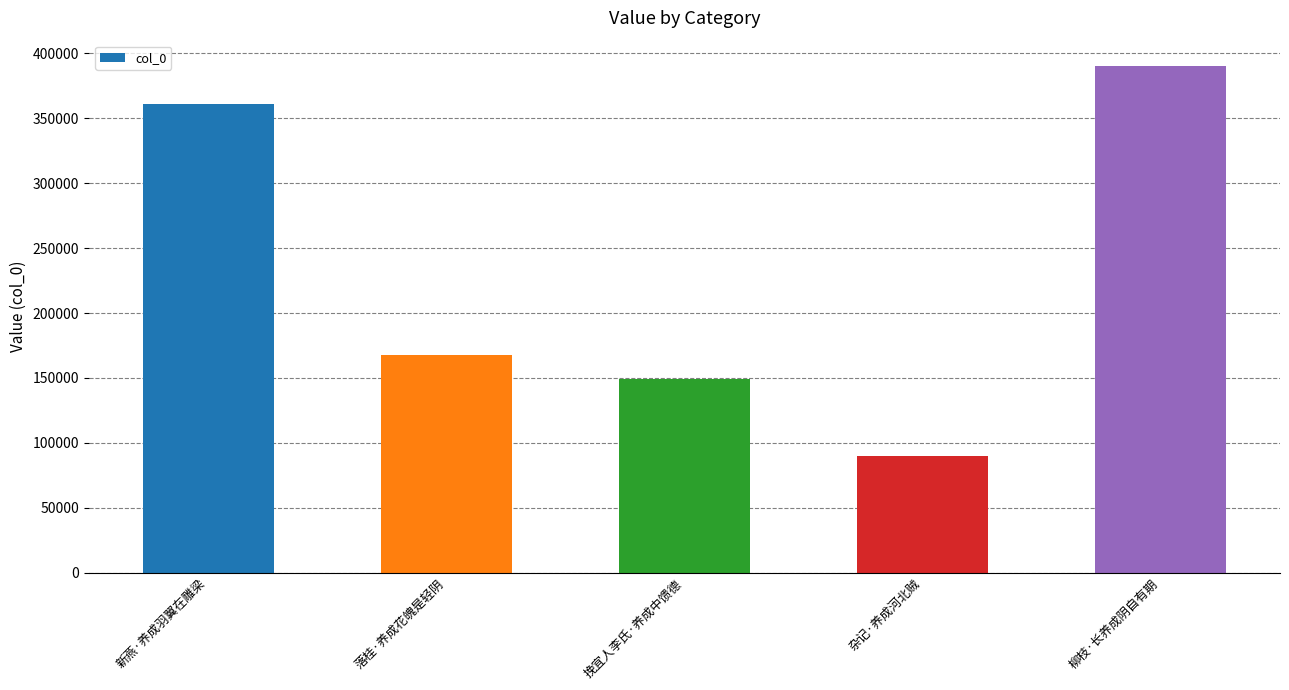

Are the bars grouped side by side (vs. stacked)?

No